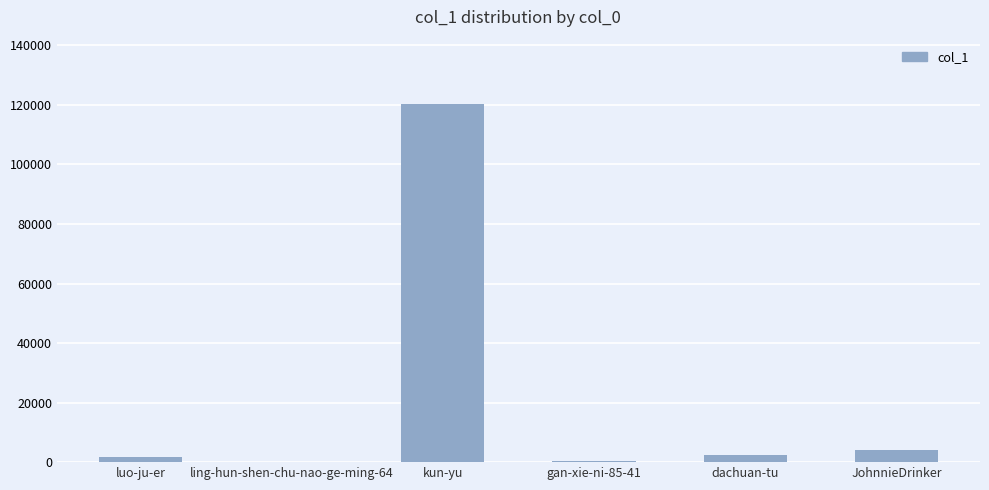

Between kun-yu and gan-xie-ni-85-41, which is larger?

kun-yu